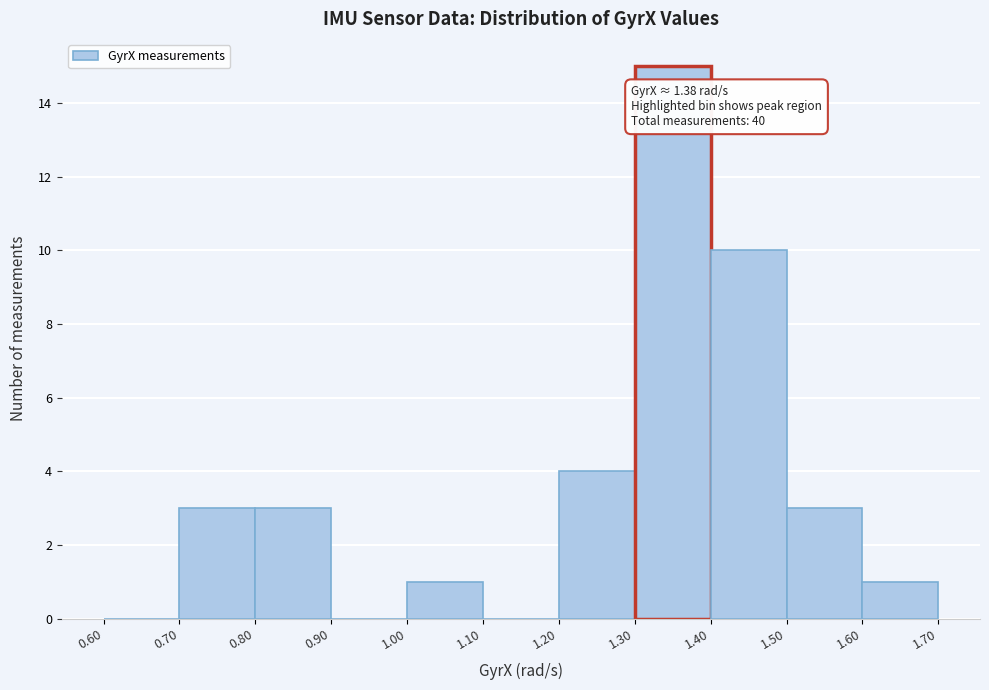

Over which range of the x-axis is the bar tallest?

1.30 to 1.40